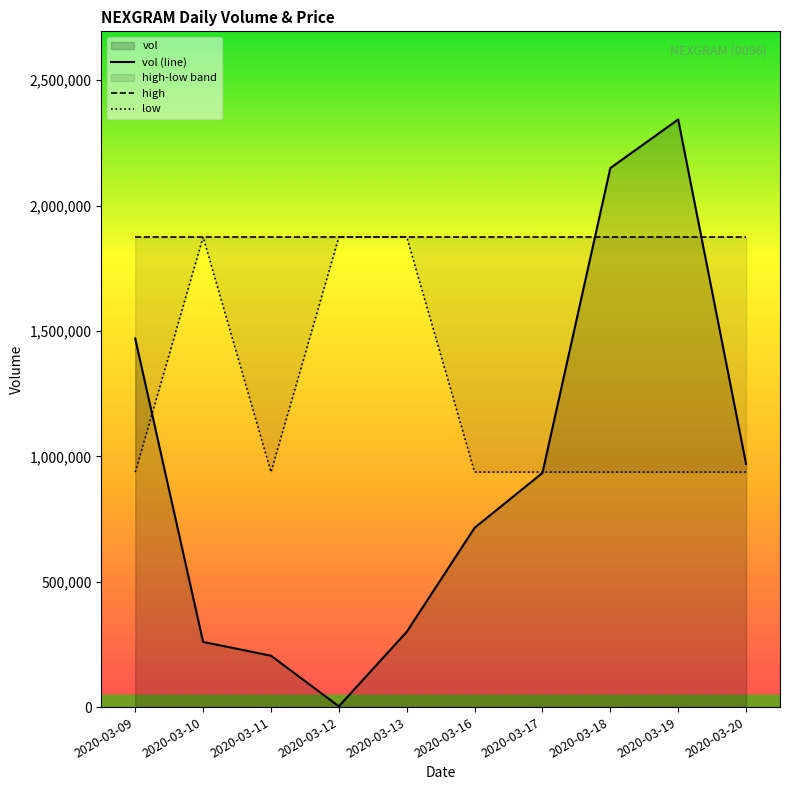

List the labels in order of low value, smallest first.

2020-03-09, 2020-03-11, 2020-03-16, 2020-03-17, 2020-03-18, 2020-03-19, 2020-03-20, 2020-03-10, 2020-03-12, 2020-03-13